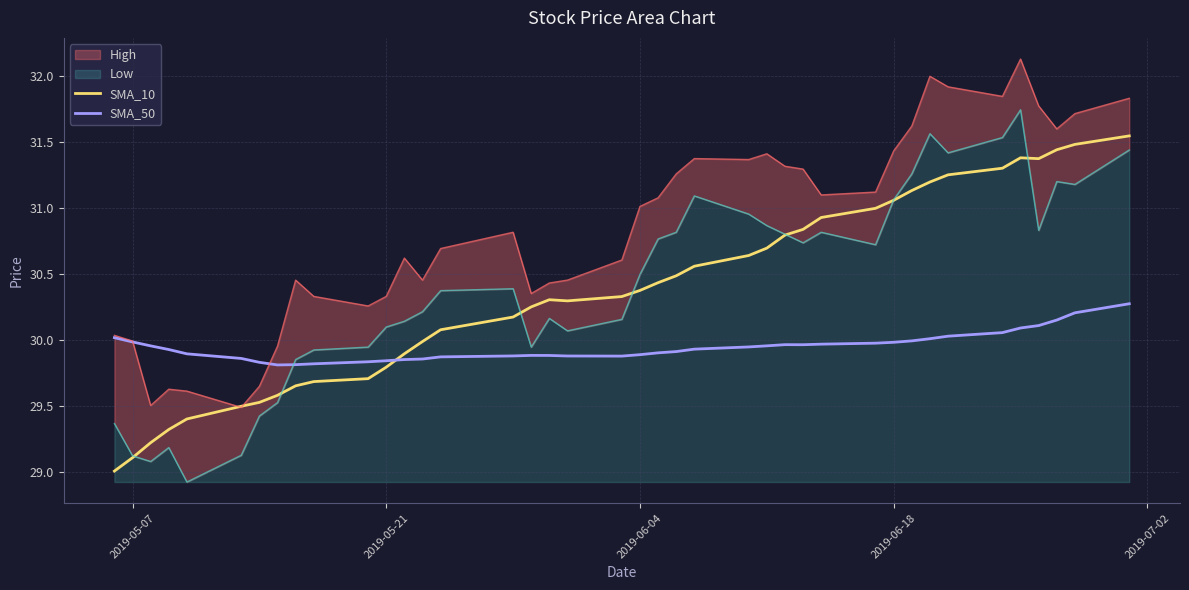

What is the lowest value of the SMA_10 series?

29.0